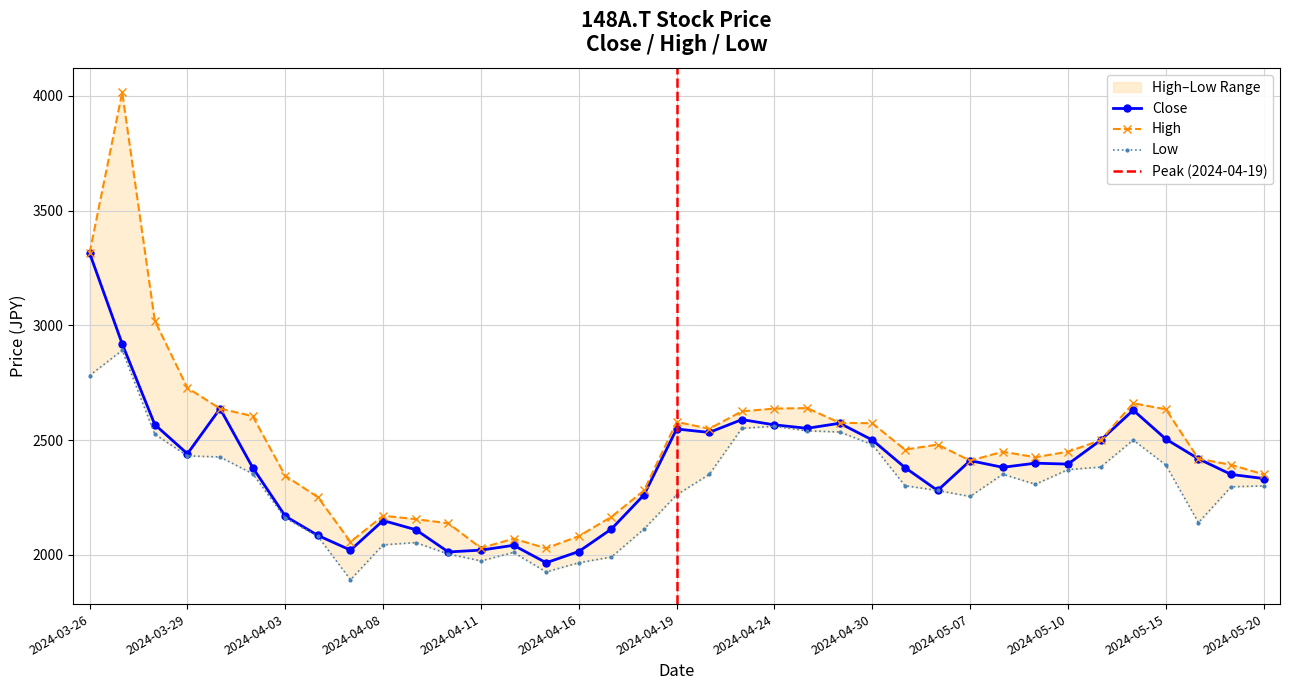

What is the label of the 5th point from the right?

2024-05-14